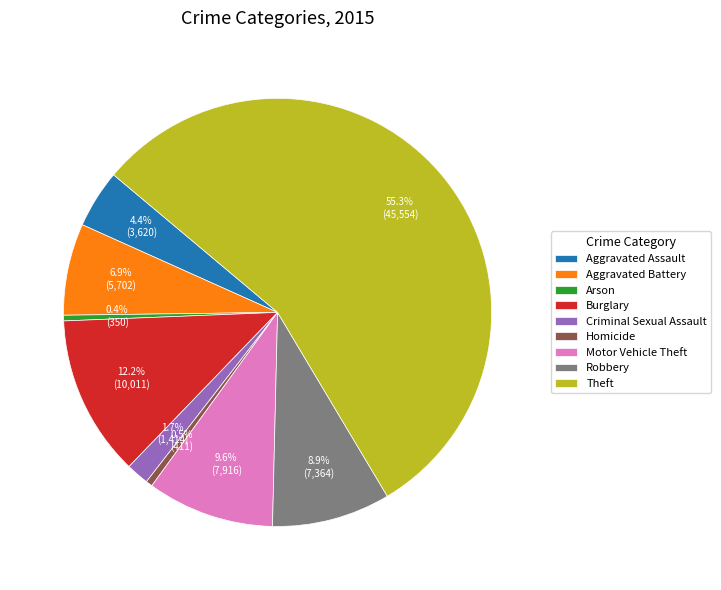

What percentage is the Robbery slice, to the nearest percent?

9%